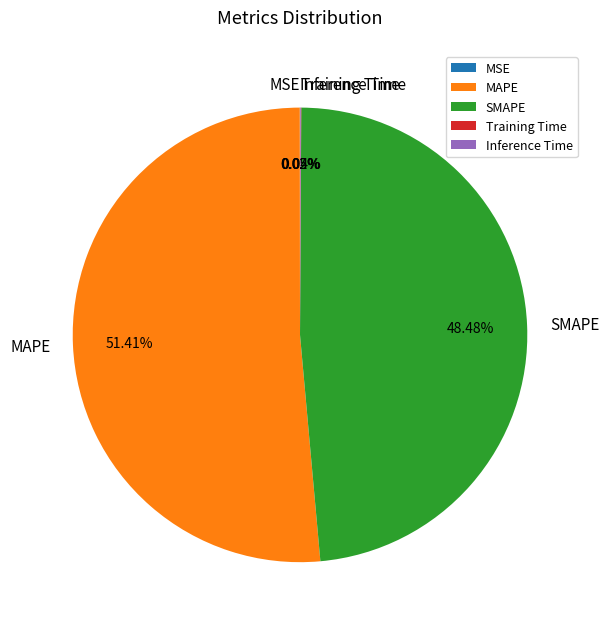

What is the largest slice in the pie chart?

MAPE